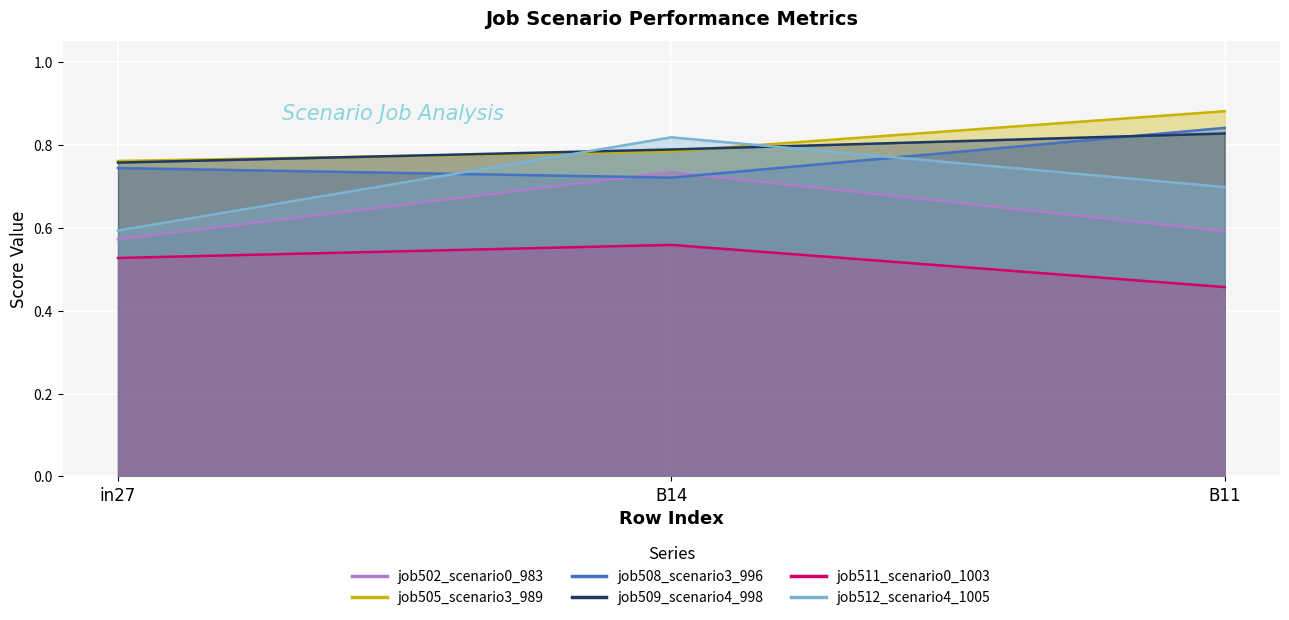

Which category has the lowest value in the job505_scenario3_989 series?

in27